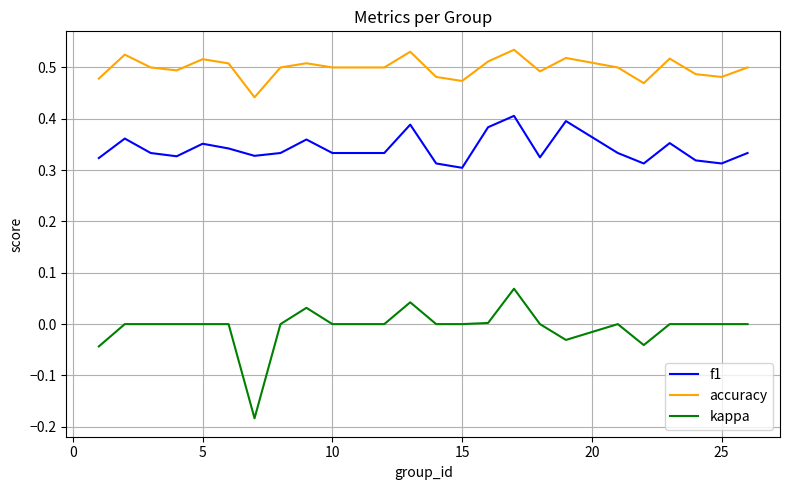

Does the chart have visible grid lines?

Yes